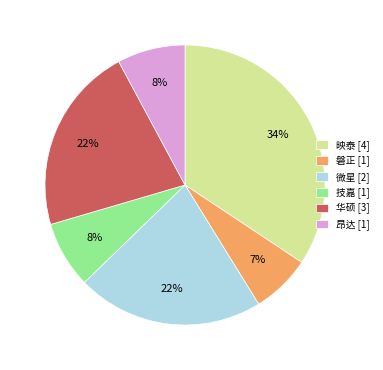

What percentage is the 微星 [2] slice, to the nearest percent?

22%